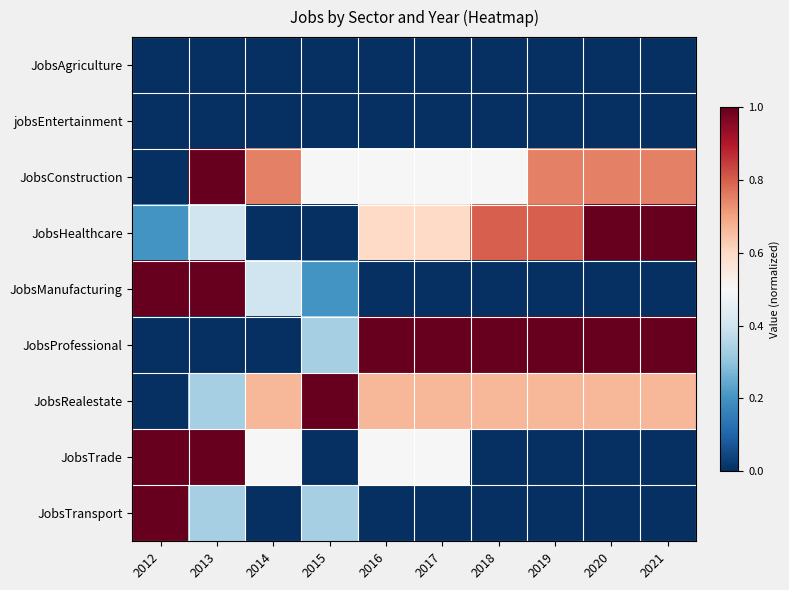

Between 2012 and 2018, which series saw the biggest shift?

JobsManufacturing